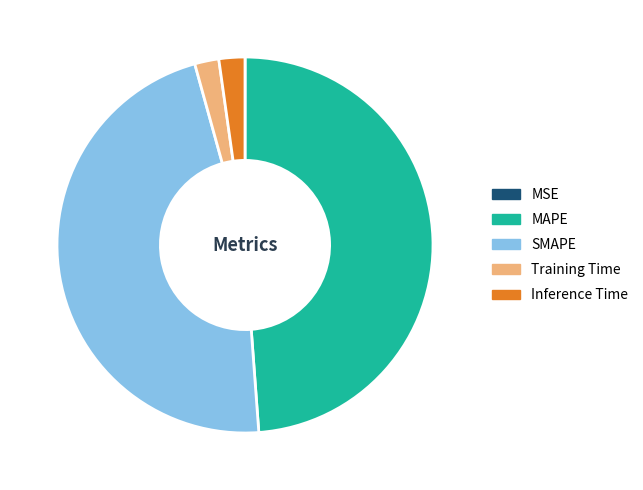

What is the largest slice in the pie chart?

MAPE